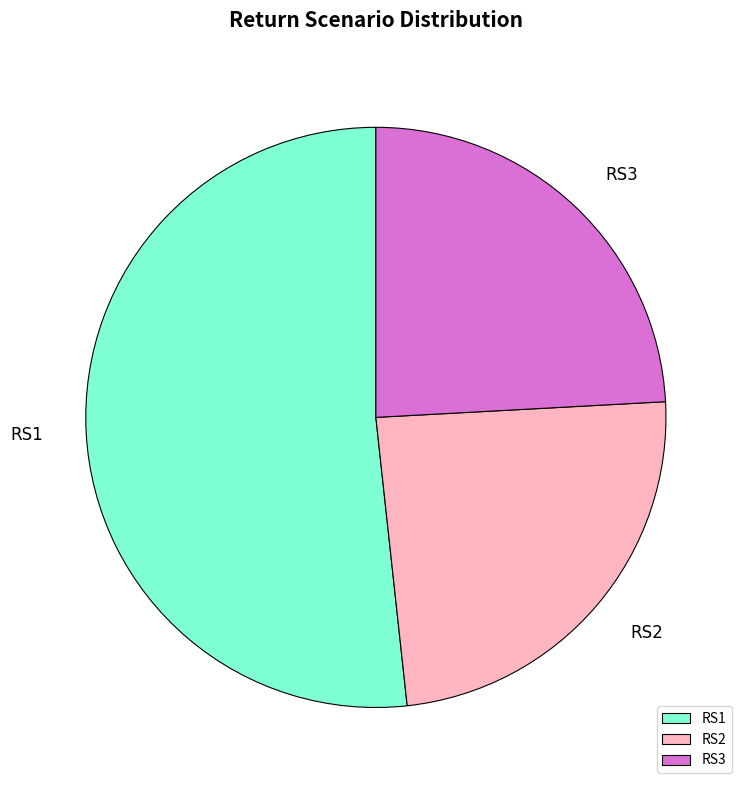

Is it true that RS3 is 1% of the pie?

False